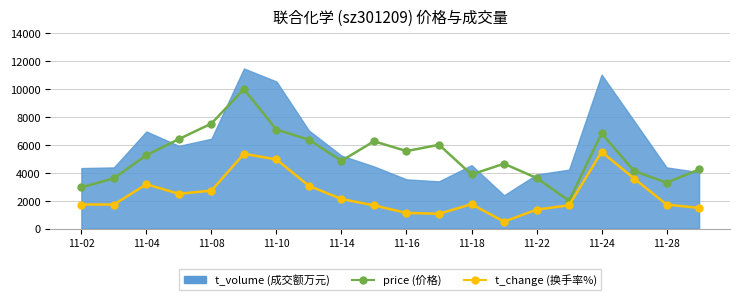

The value of price at 11-22 is 3631.7. True or false?

True